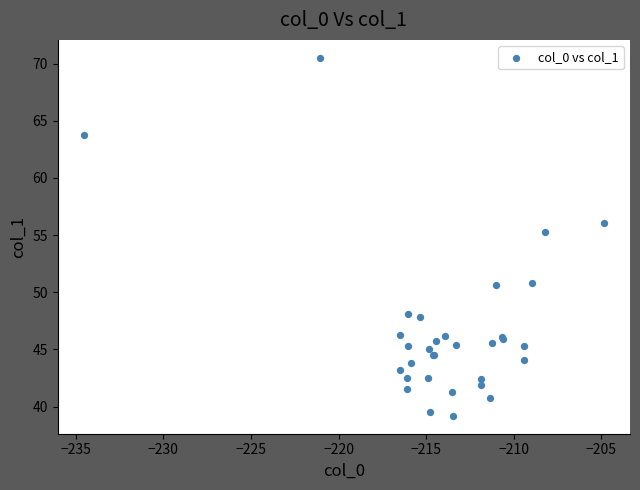

What Y value in the scatter plot is closest to 54?

55.3